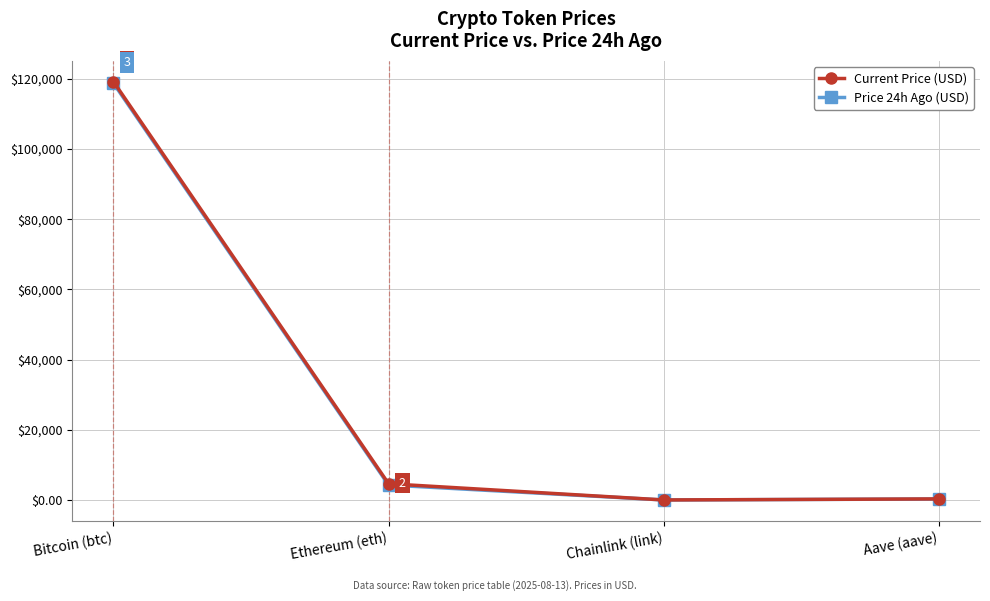

True or false: Current Price (USD) and Price 24h Ago (USD) cross at least once.

False